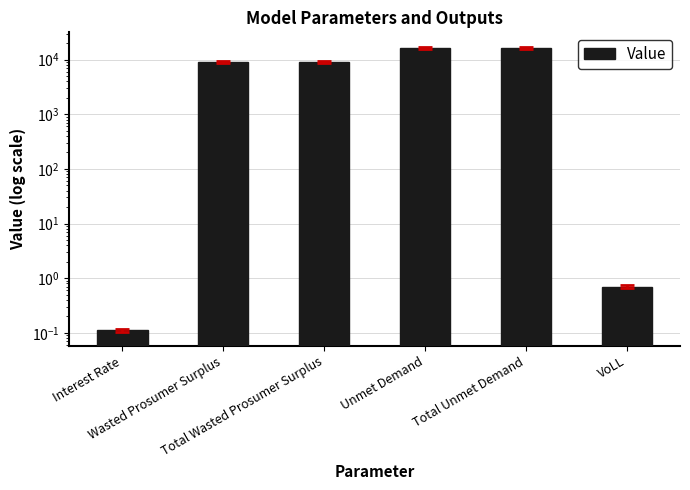

How many values exceed 9030?

4